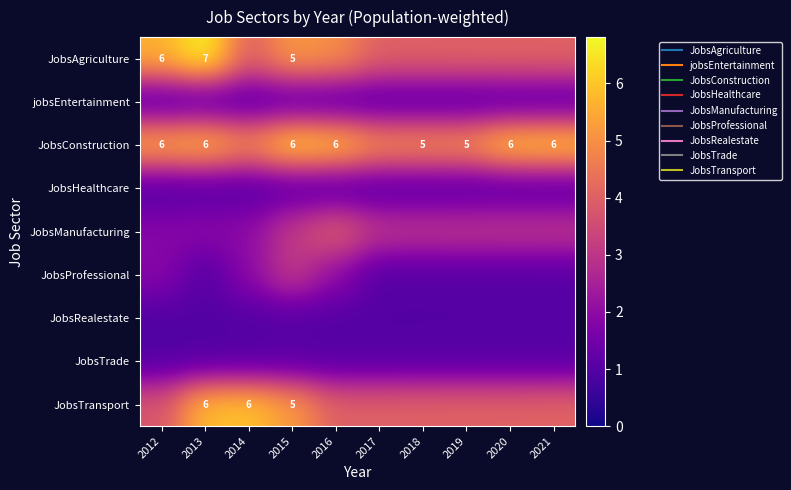

Is the value of JobsHealthcare at 2012 greater than the value of JobsManufacturing at 2015?

No